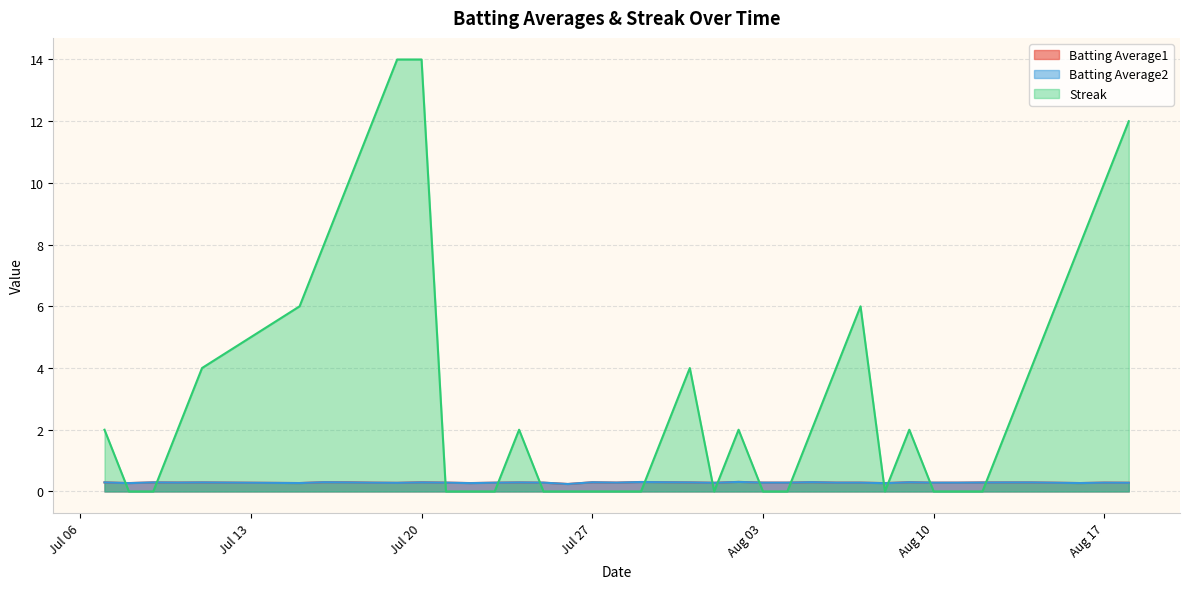

How many times do Streak and Batting Average1 cross each other?

14